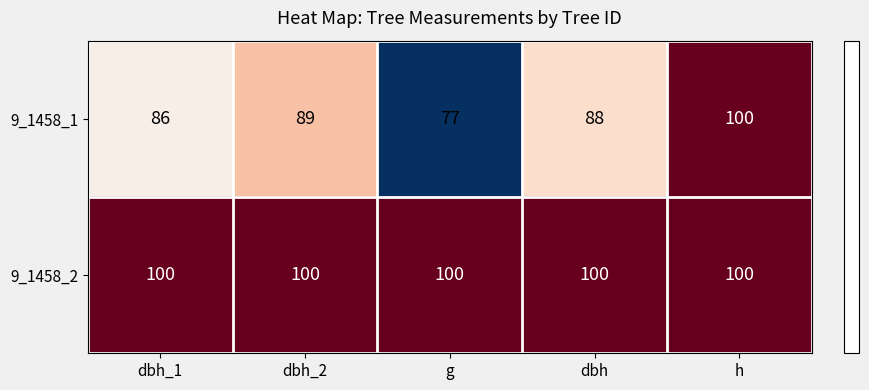

True or false: 9_1458_2 has a value of 61 at g.

False